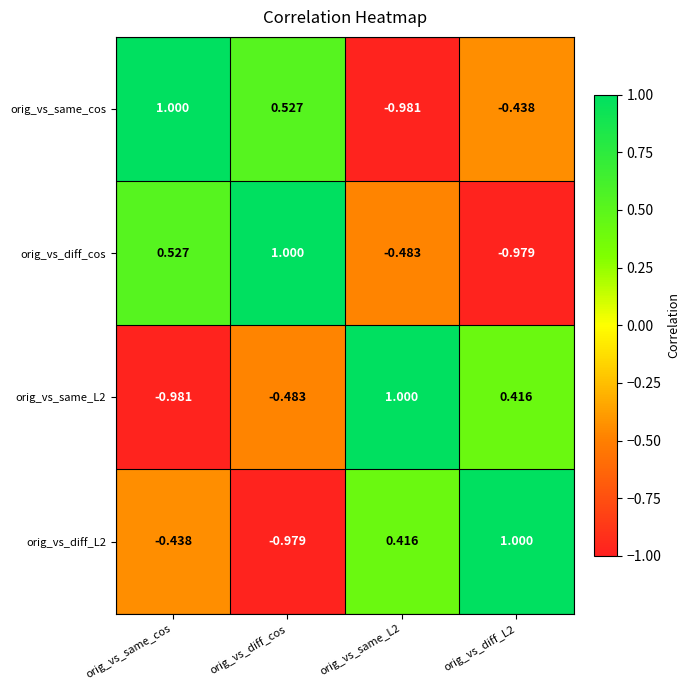

At which category is the sum across all series the highest?

orig_vs_same_cos